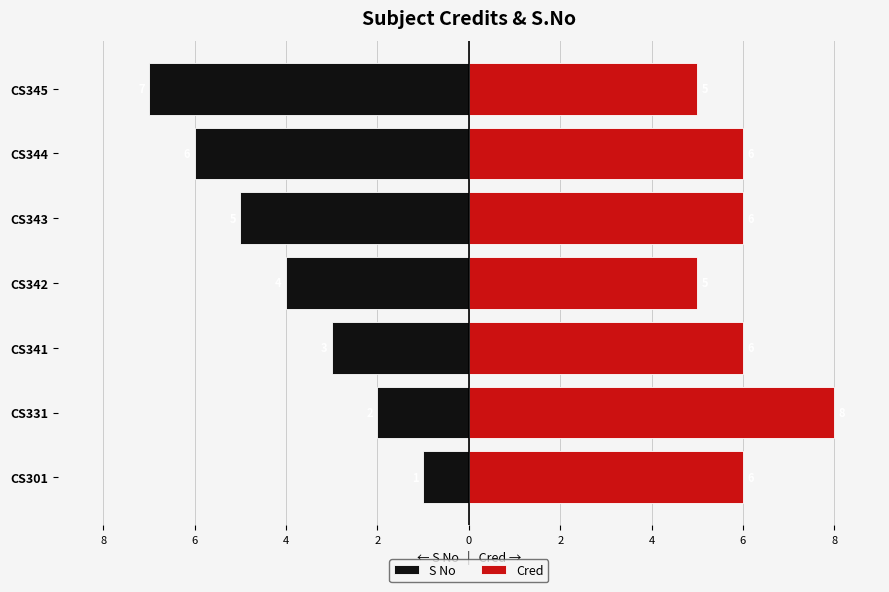

Rank the series by their maximum value, from lowest to highest.

S No, Cred